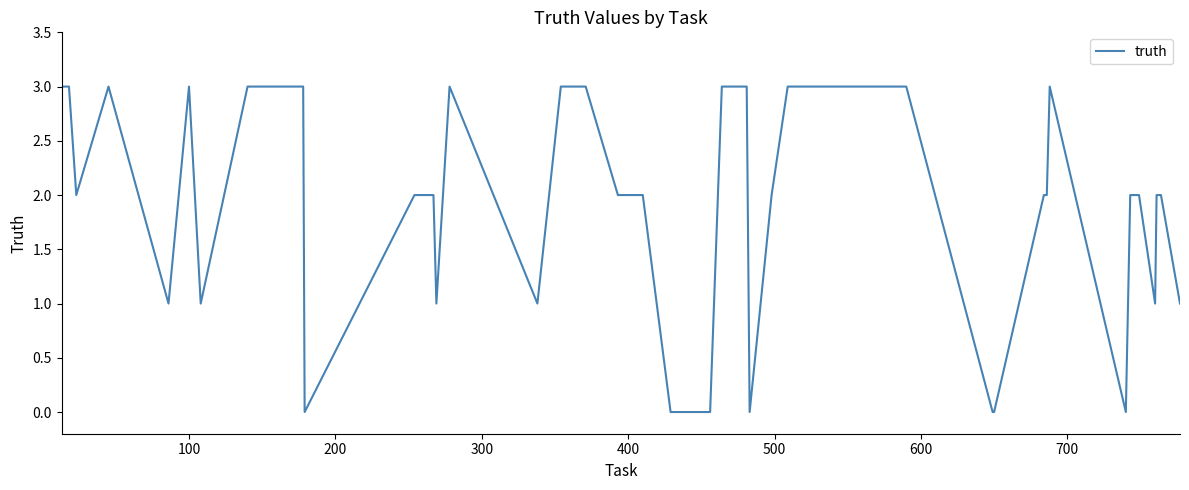

What is the difference between the maximum and minimum values?

3